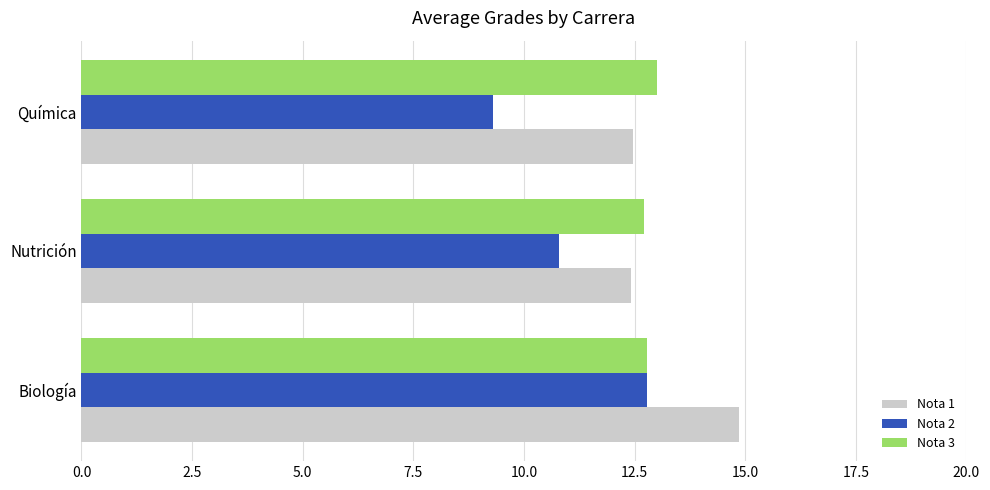

What is the spread (max minus min) of values at Química?

3.7